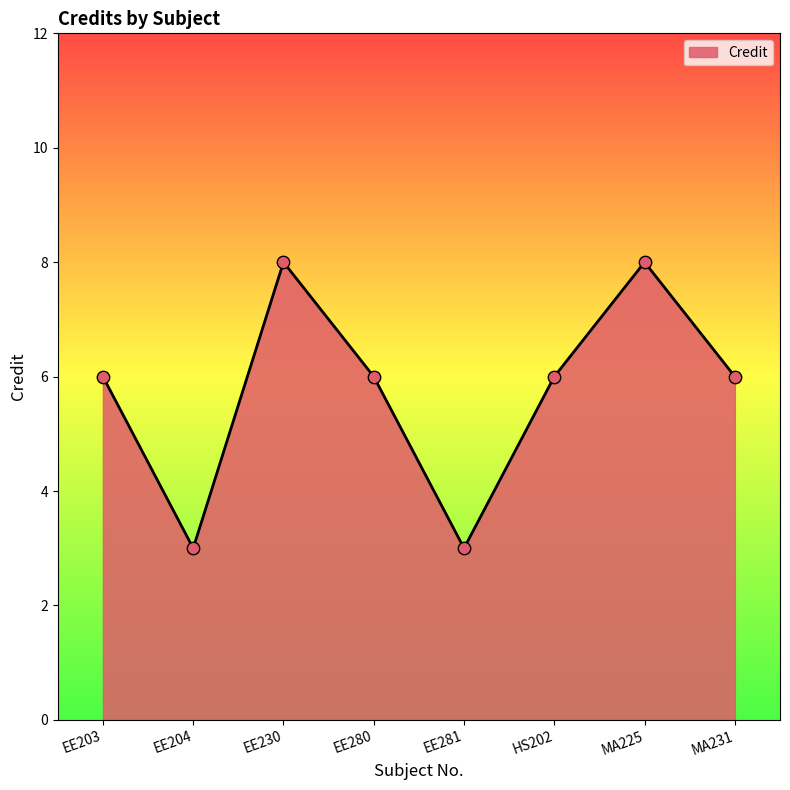

Approximately how many times larger is the value at EE203 compared to EE280?

1.0